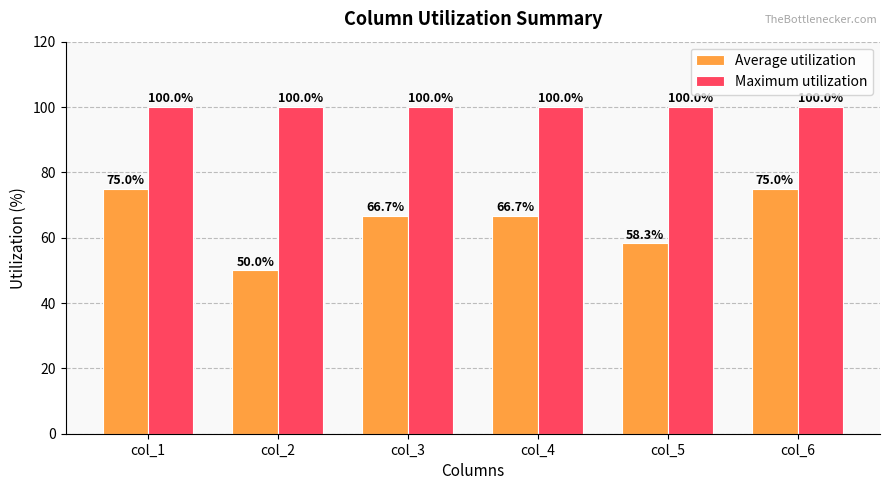

What is the sum of the Average utilization values at col_1 and col_3?

141.7